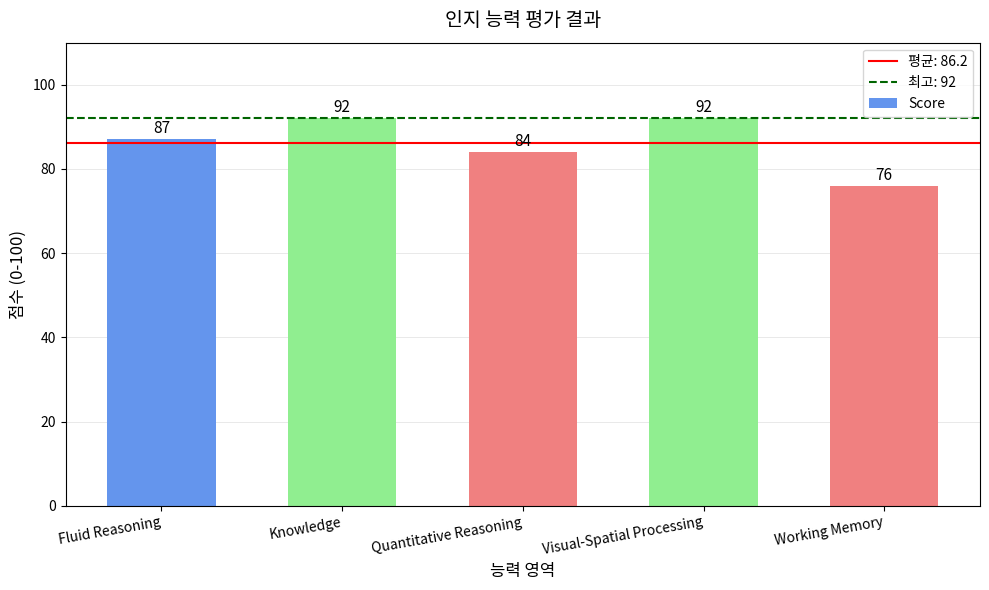

True or false: the data shows 87 at Fluid Reasoning.

True